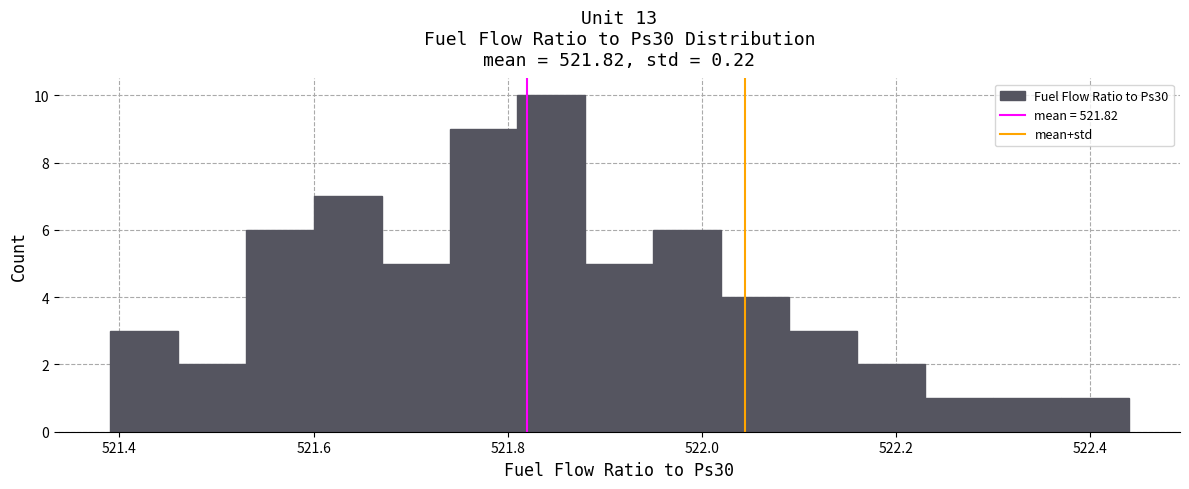

Around what value on the x-axis is the tallest bar? Give the approximate position of its centre, as read against the axis.

521.84